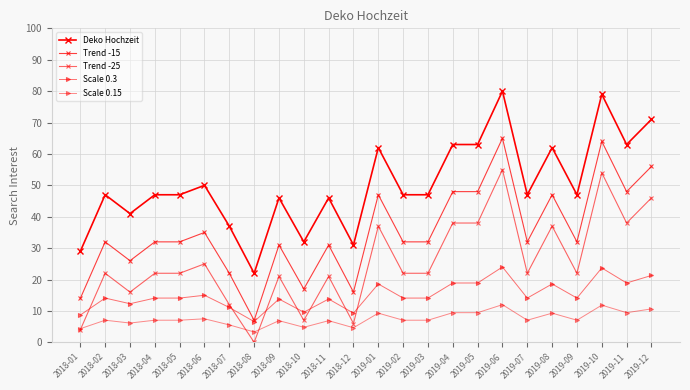

How many categories are shown in the chart?

24